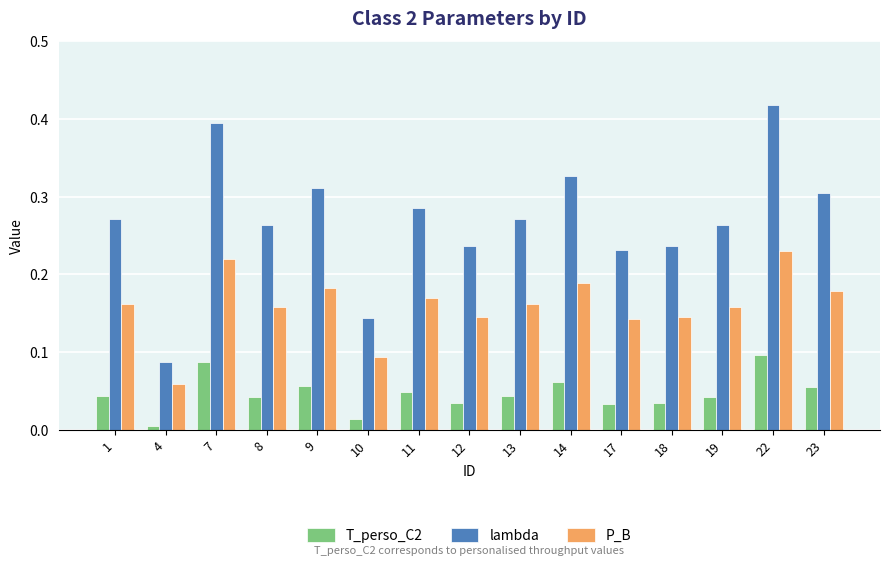

What is the sum of all P_B values?

2.4